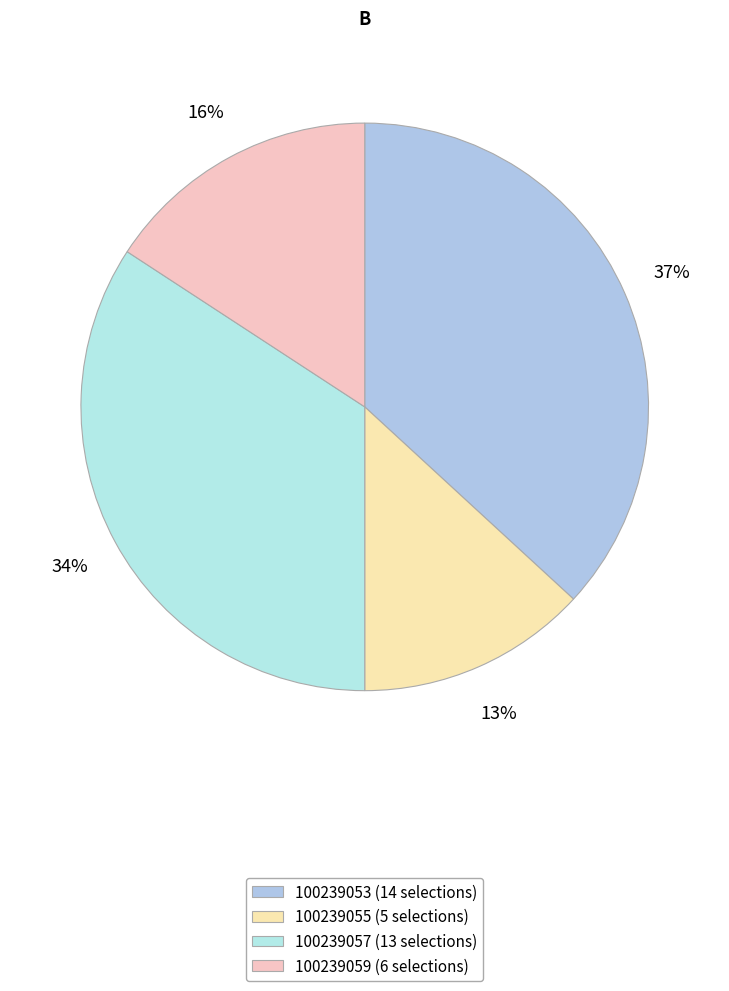

What percentage is the 100239055 slice, to the nearest percent?

13%